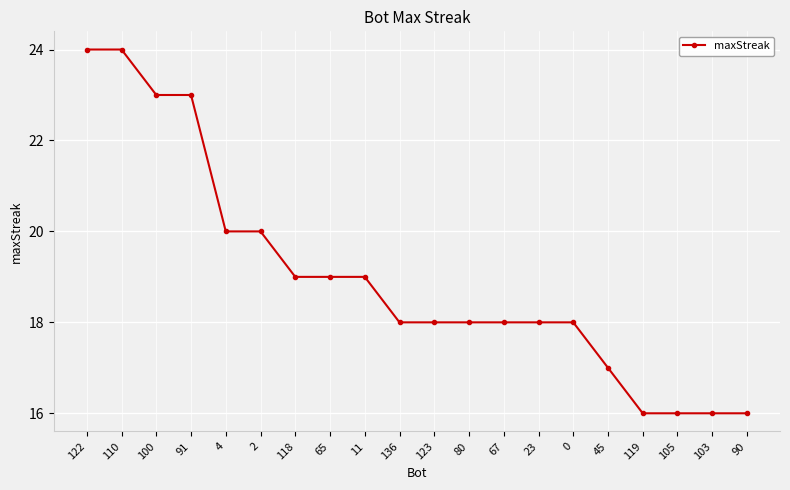

Count the number of data series in this chart.

1